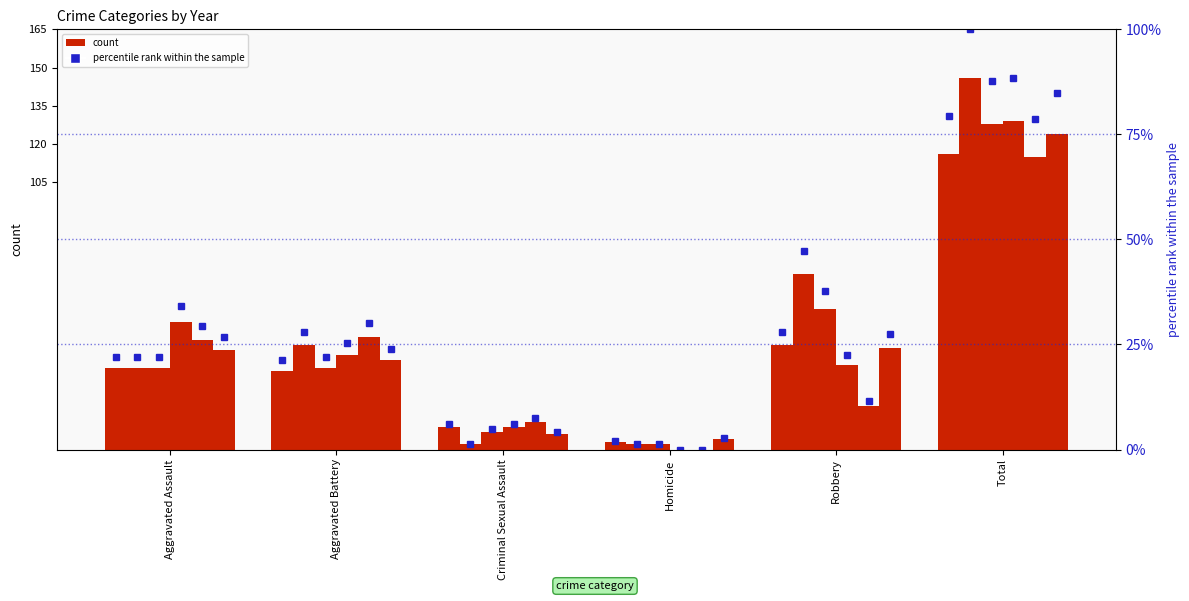

What is the sum of the values at Total and Aggravated Assault?

101.4